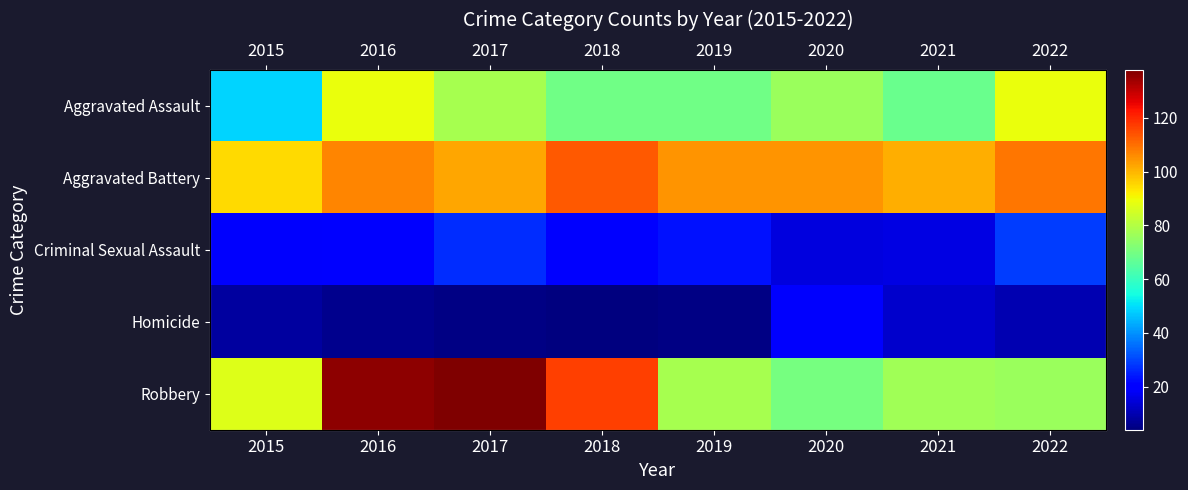

What is the sum of all Criminal Sexual Assault values?

171